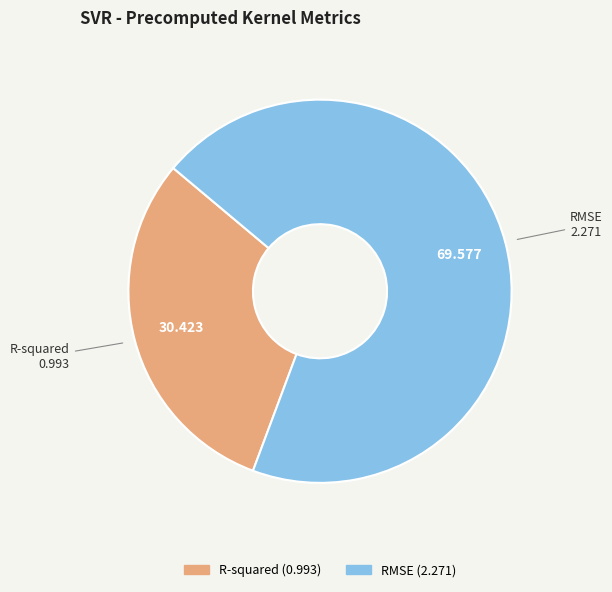

Do R-squared and RMSE together represent more than half of the pie?

Yes